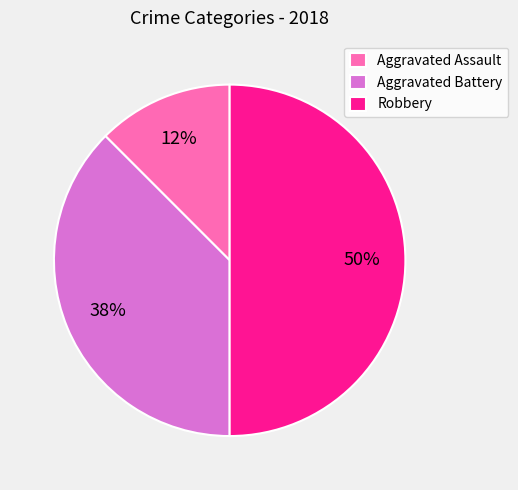

To the nearest percent, what is the average slice percentage?

33%